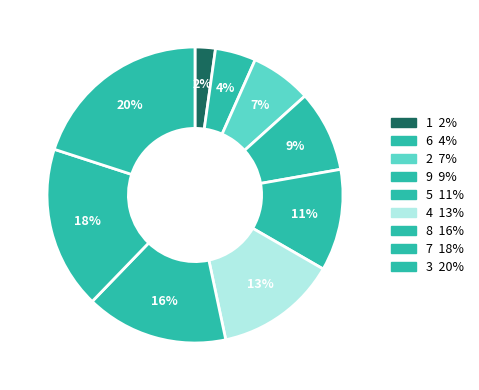

Count the number of slices in the pie.

9